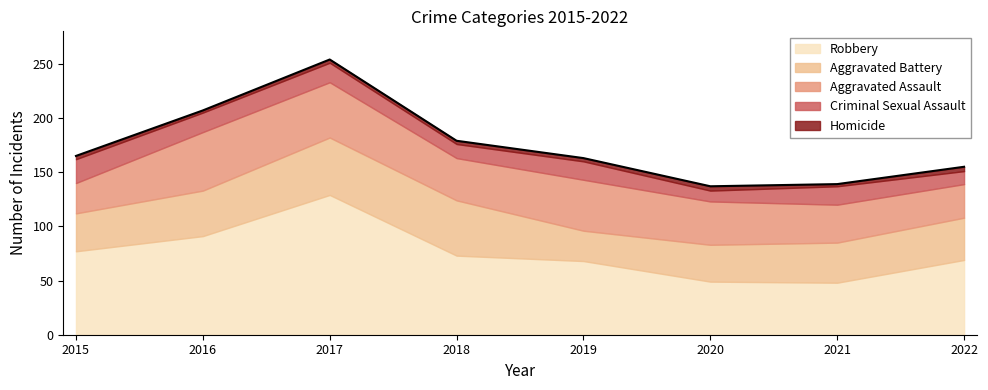

Where is the first local minimum for Aggravated Assault?

2018